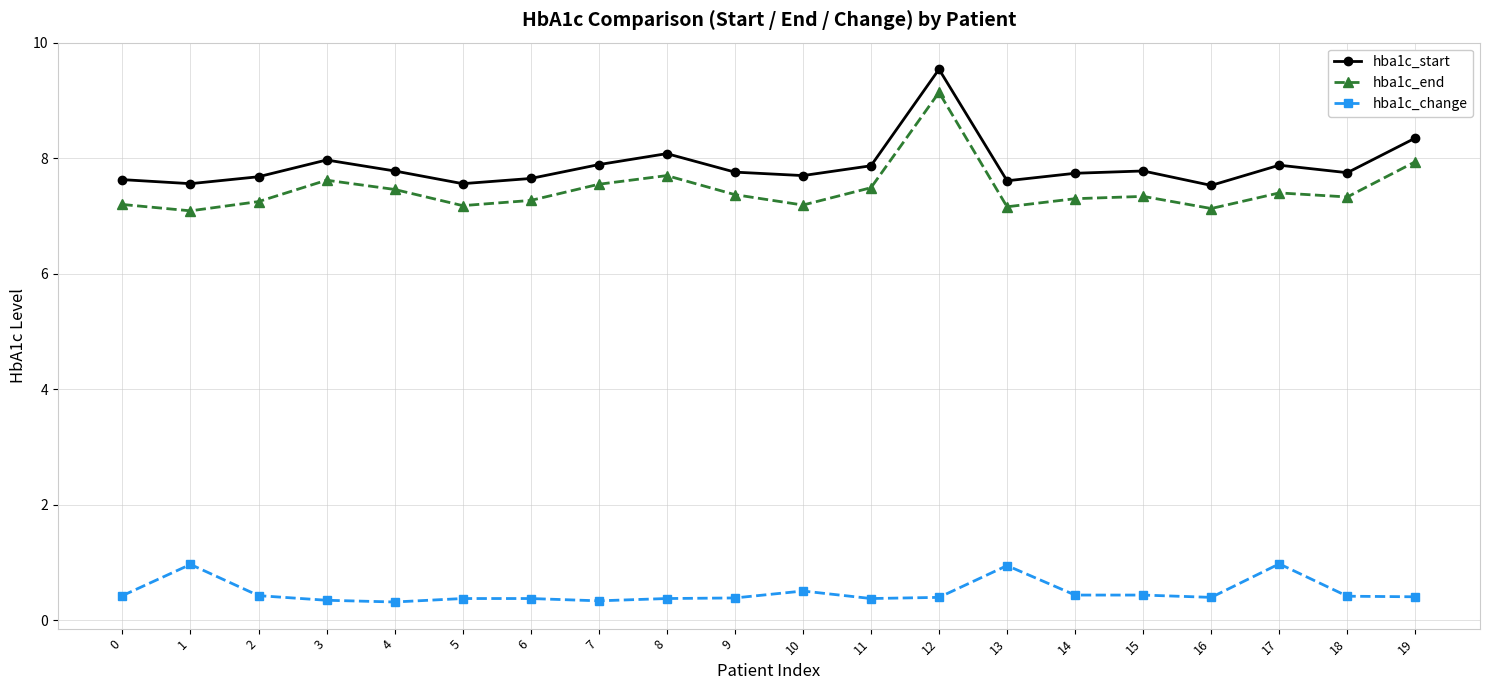

The value of hba1c_start at 16 is 11.6. True or false?

False